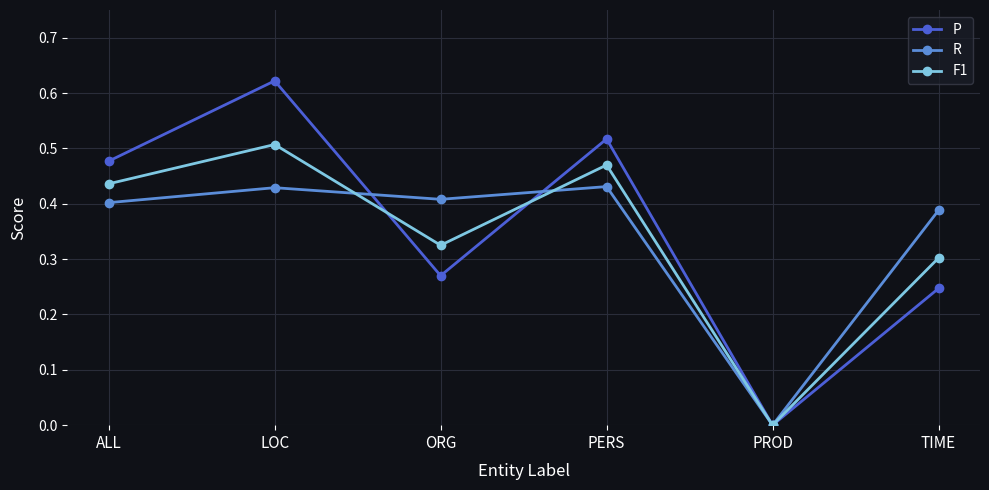

In P, how many points are higher than both neighbors (excluding endpoints)?

2